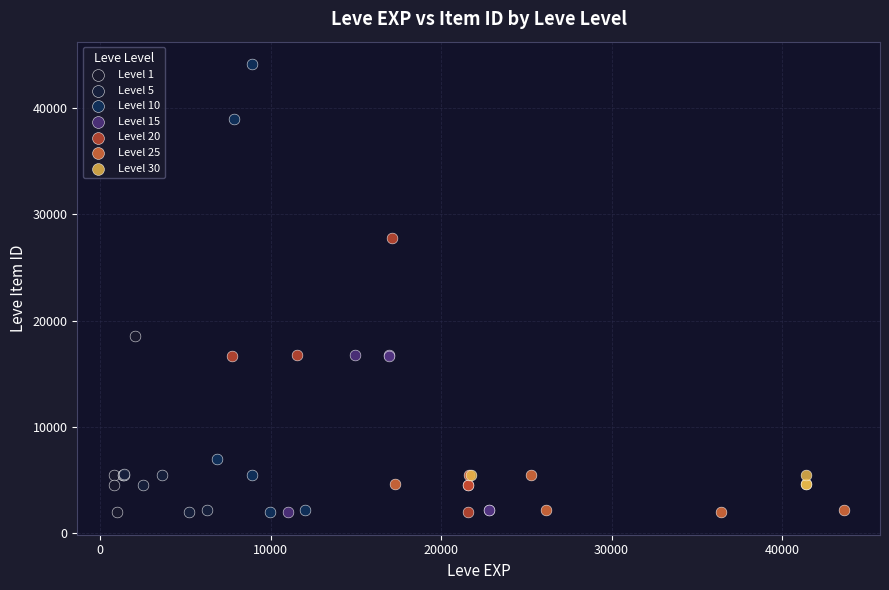

Which series has the largest Y range (max minus min)?

Level 10